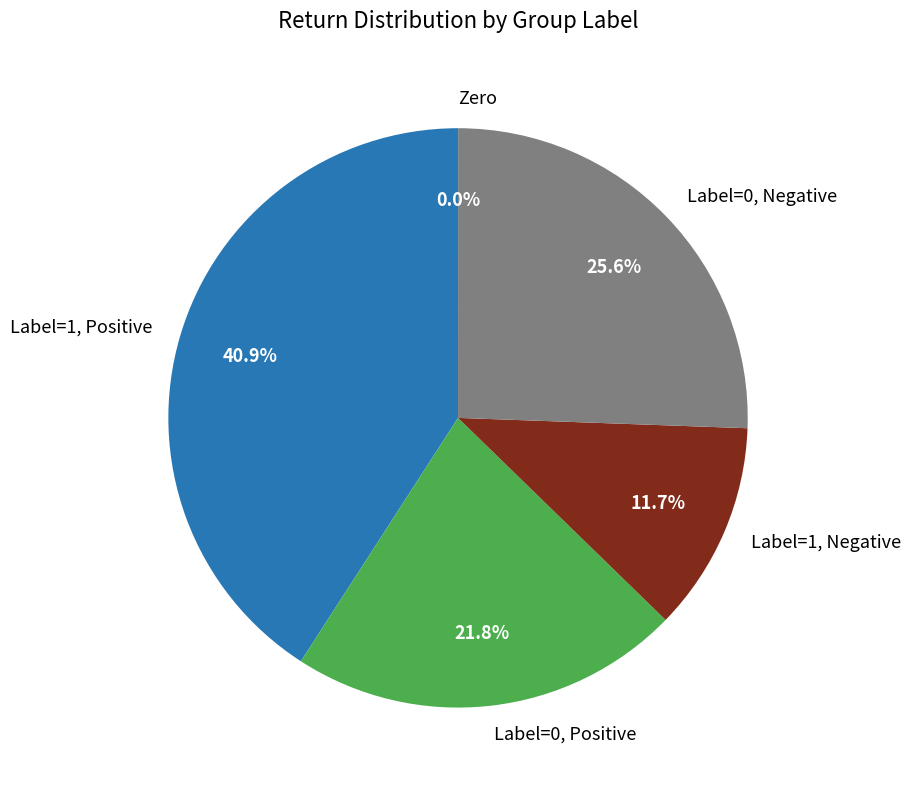

Do Label=1, Negative and Label=1, Positive together represent more than half of the pie?

Yes